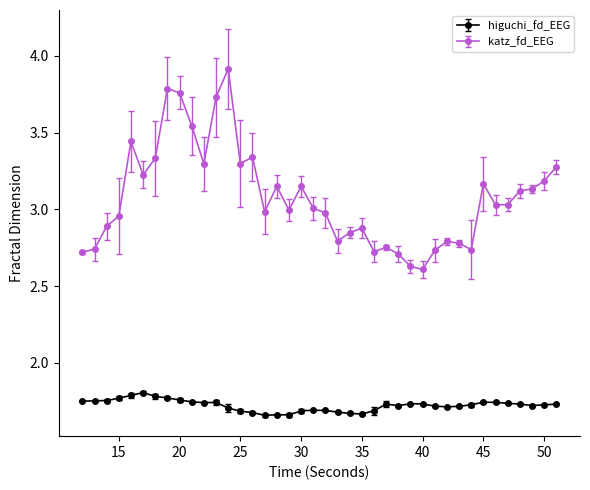

Which series has the widest spread of values?

katz_fd_EEG